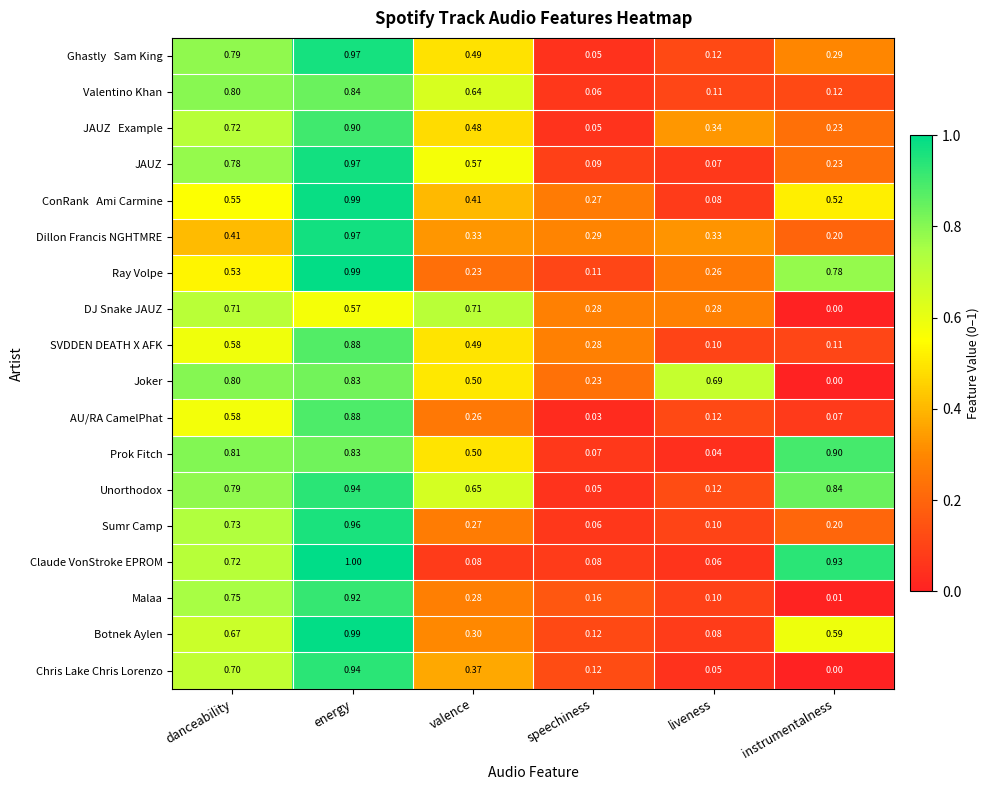

At which category is the sum across all series the highest?

energy